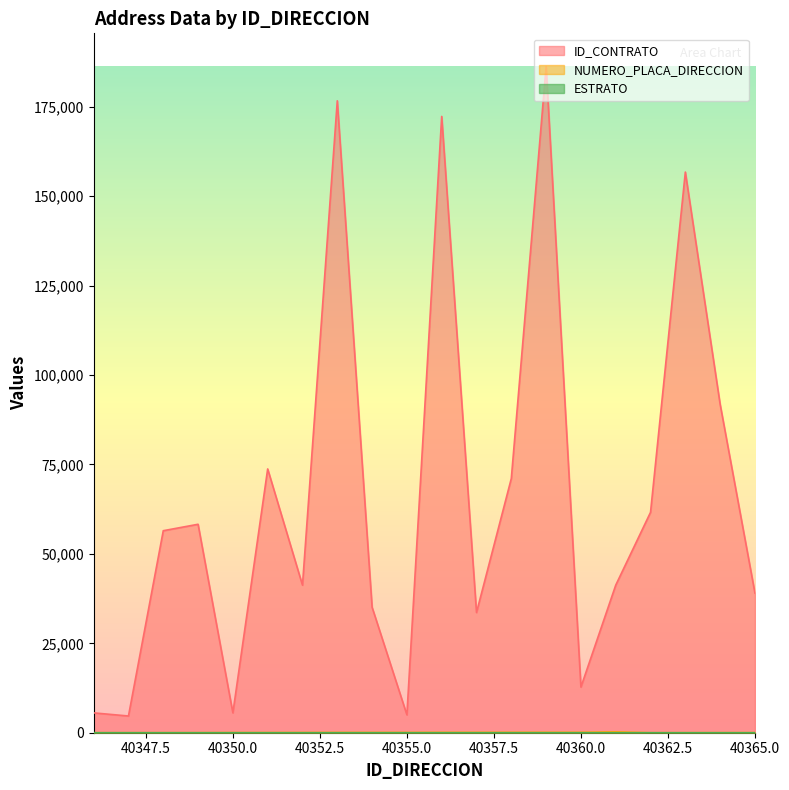

What is the average value of the ID_CONTRATO series?

66435